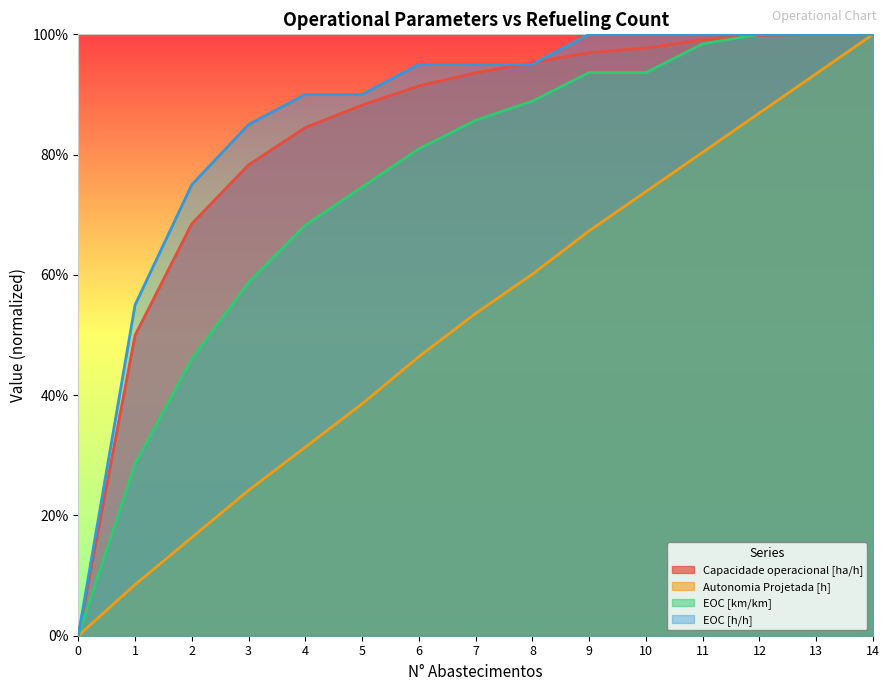

The Capacidade operacional [ha/h] series shows 1.3 at 7. True or false?

False